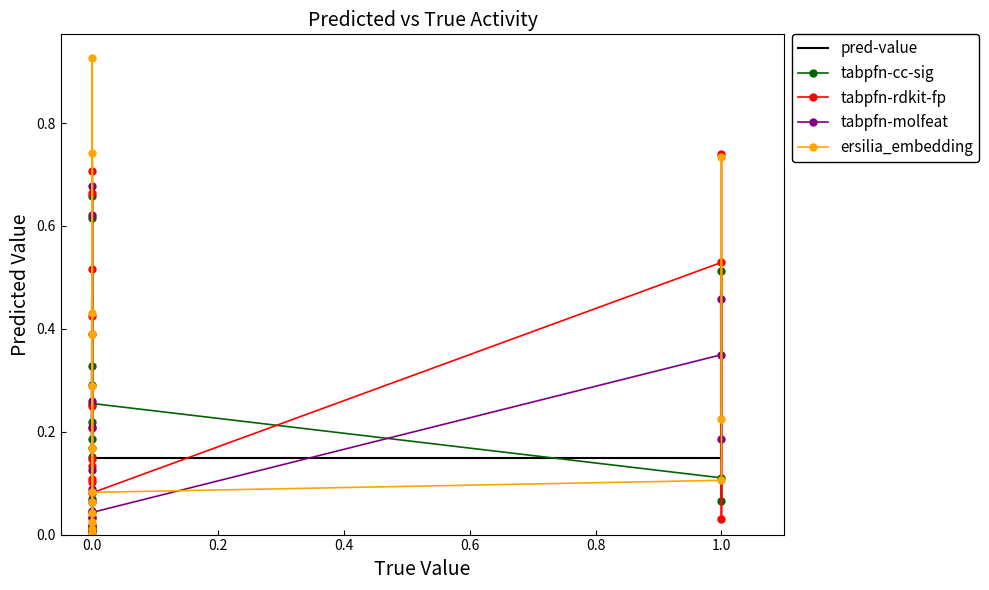

Rank the series by their maximum value, from highest to lowest.

ersilia_embedding, tabpfn-rdkit-fp, tabpfn-molfeat, tabpfn-cc-sig, pred-value